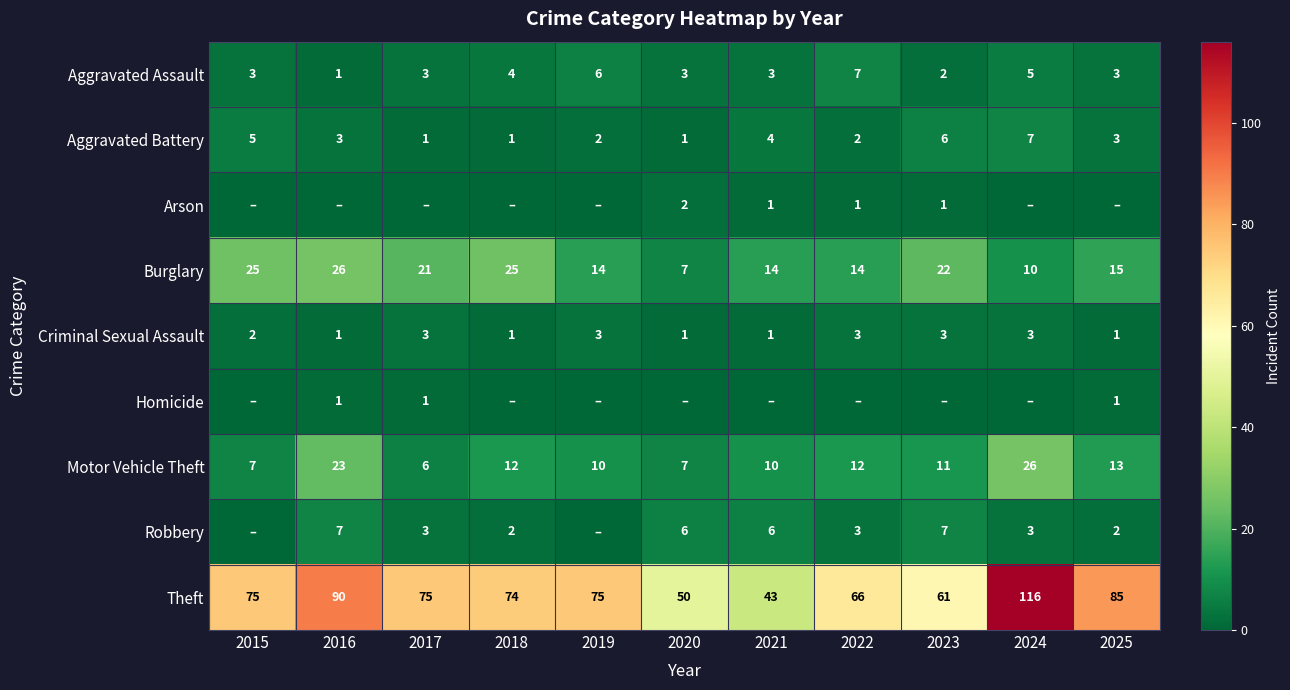

At how many categories does at least one series exceed 69?

7